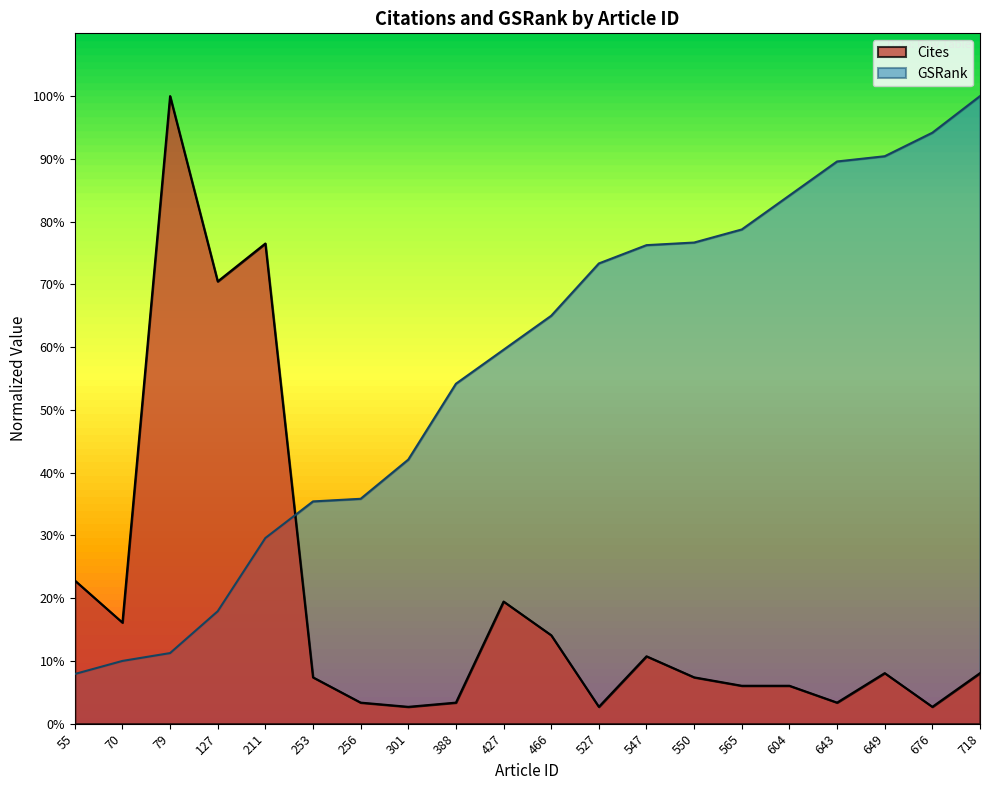

How many data points in Cites are less than 8?

10